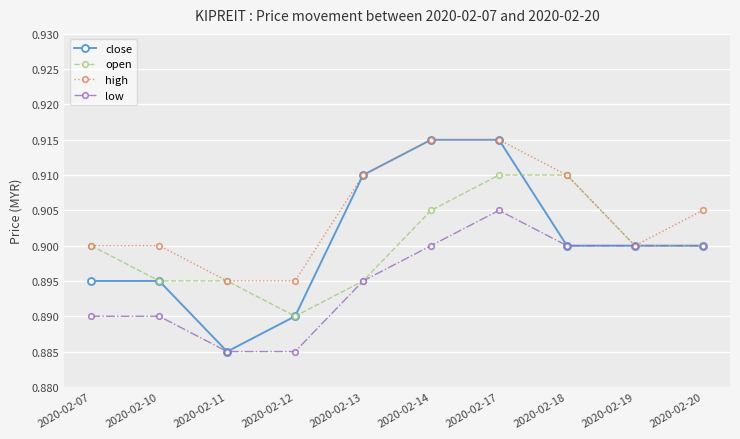

Is the value of low at 2020-02-13 greater than the value of high at 2020-02-10?

No